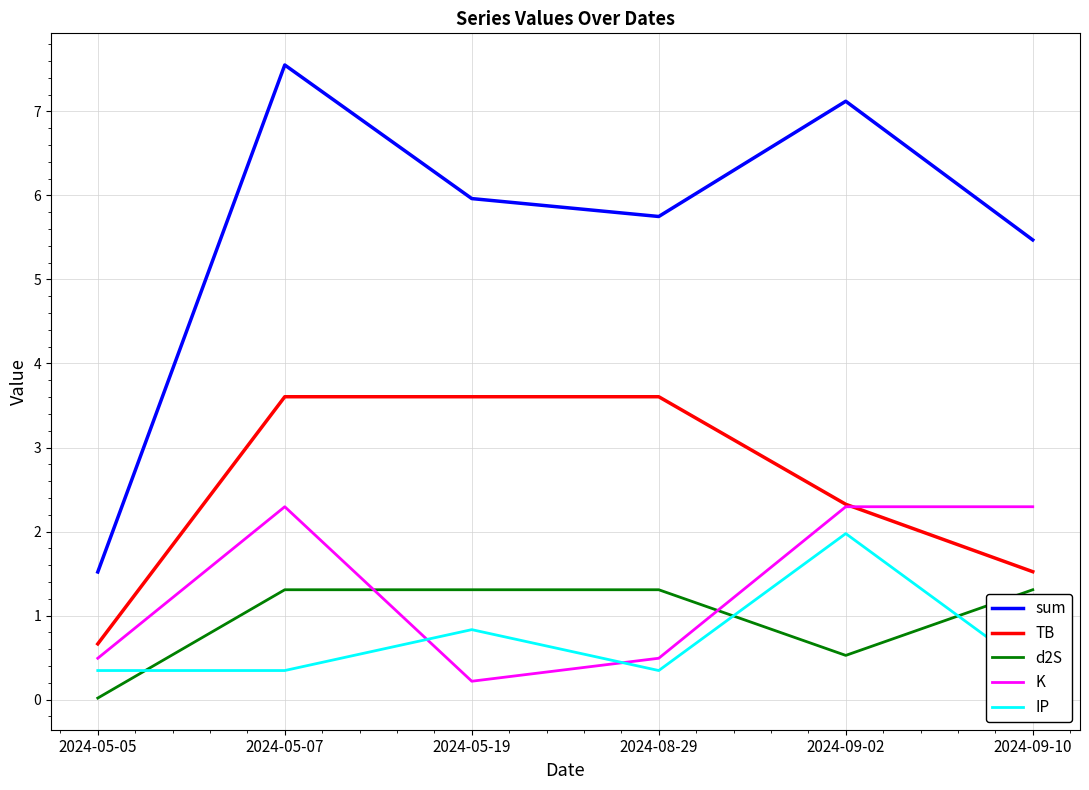

True or false: TB and sum intersect in this chart.

False